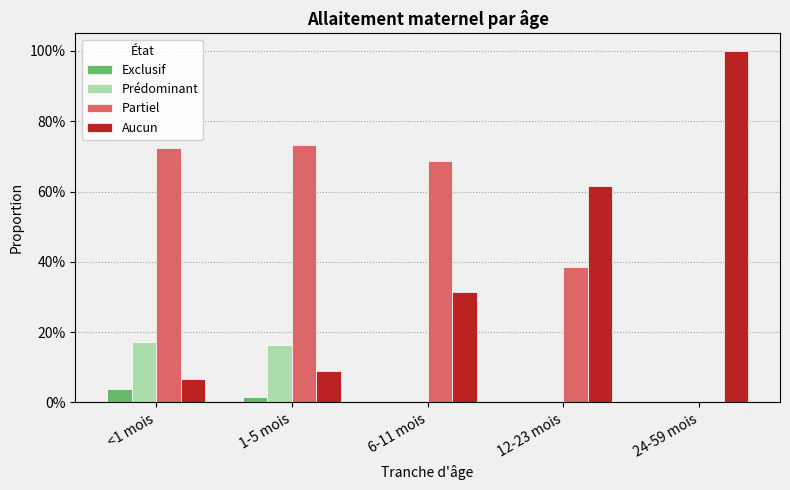

What is the difference between the maximum and minimum values in the Partiel series?

0.7